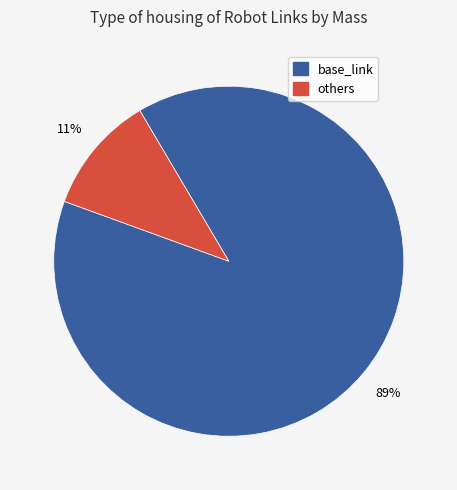

How many slices are in this pie chart?

2